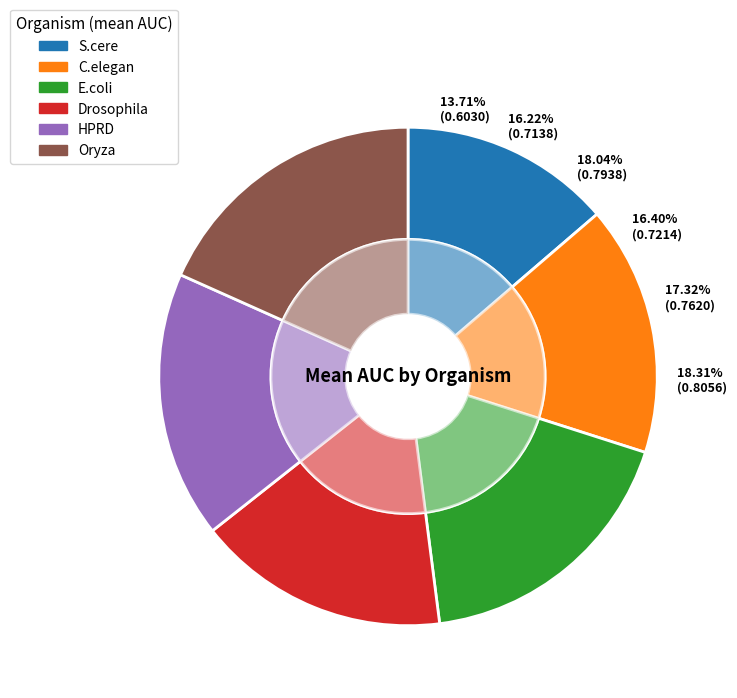

To the nearest percent, what is the difference between the C.elegan and S.cere slice percentages?

3%